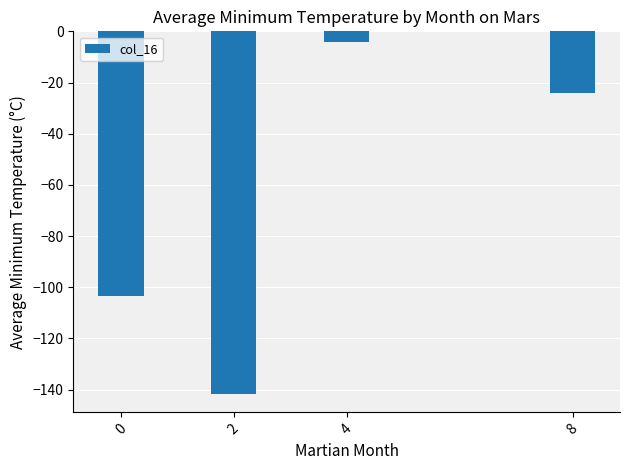

True or false: the data shows -92.3 at 2.

False